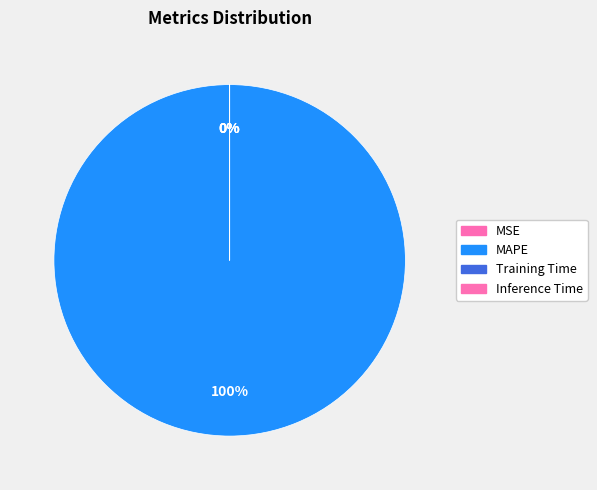

Does any single category account for the majority?

Yes